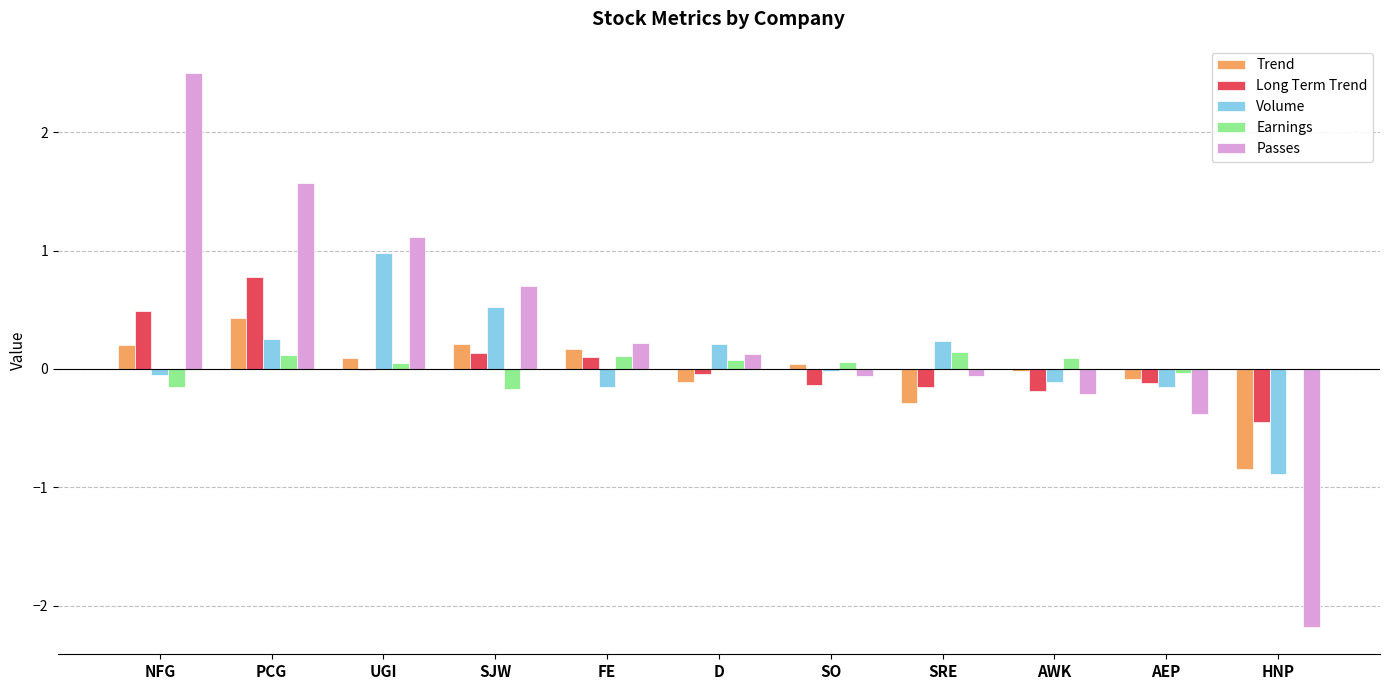

Is the value of Volume at SJW greater than the value of Long Term Trend at SJW?

Yes